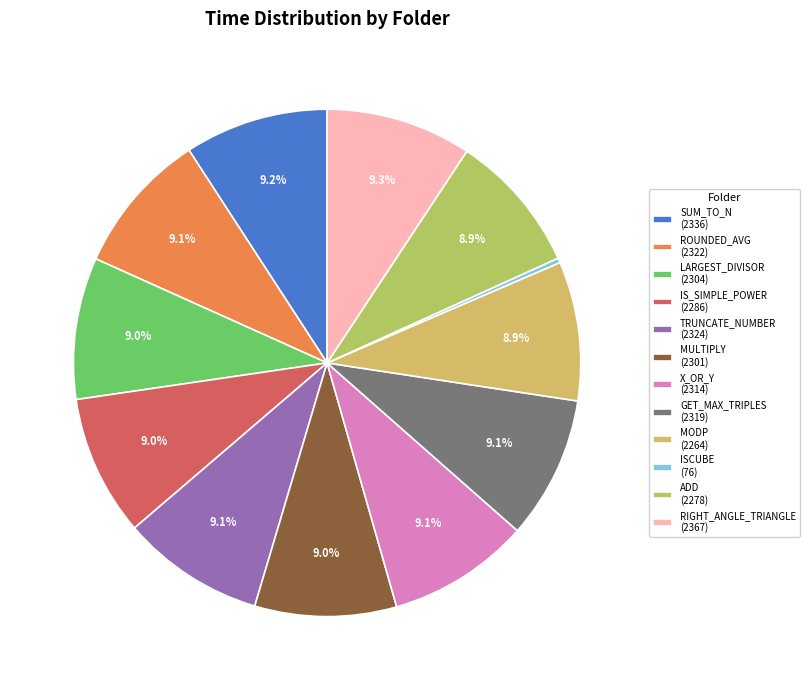

How many slices are in this pie chart?

12